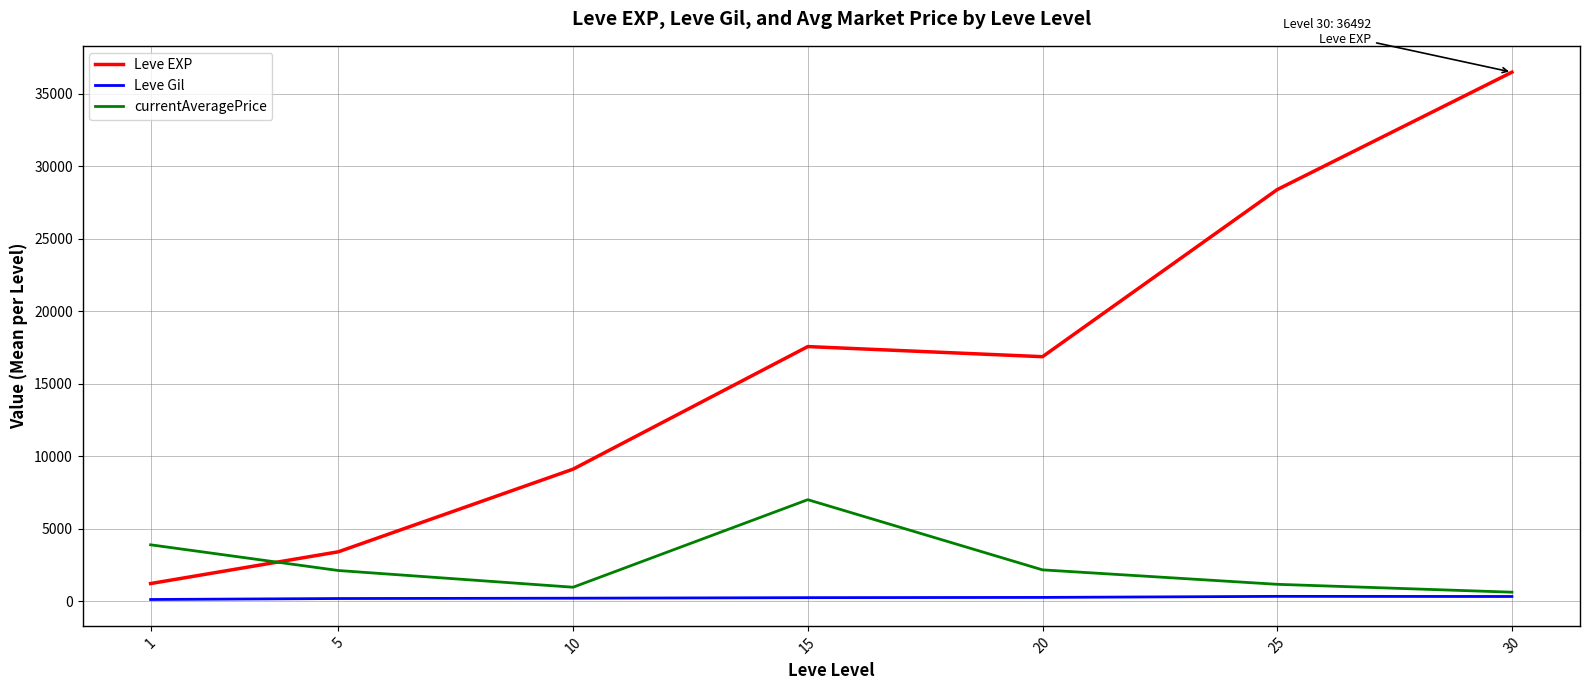

What are all the series names shown in the legend?

Leve EXP, Leve Gil, currentAveragePrice